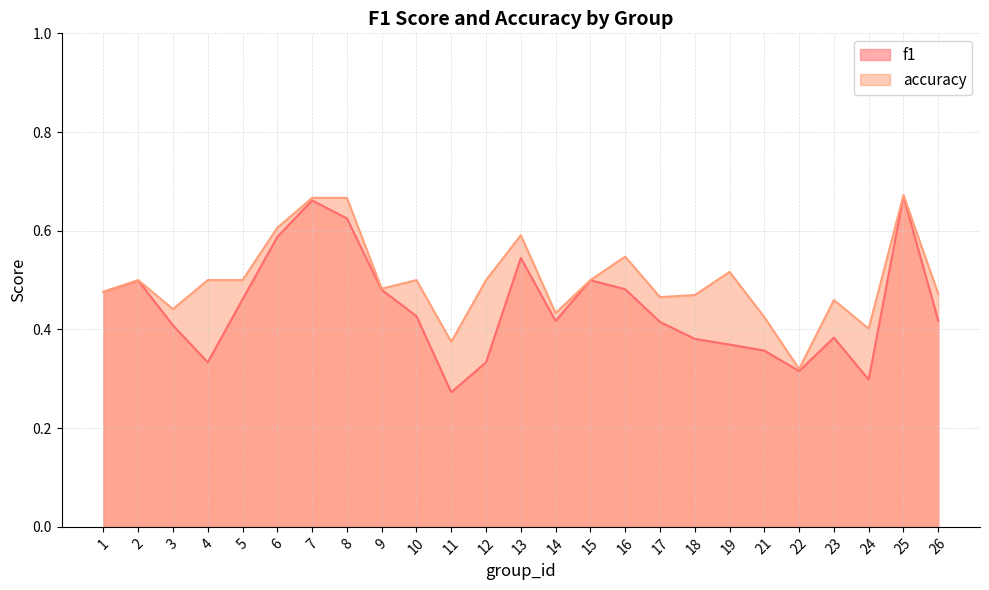

What is the difference between the second highest and second lowest values in the f1 series?

0.4